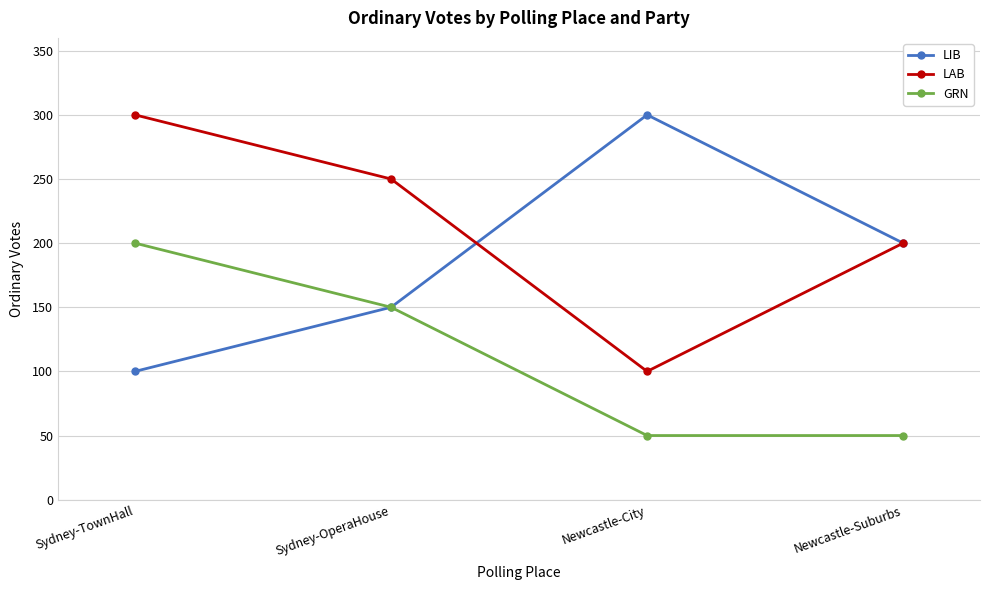

At which label does GRN reach its peak?

Sydney-TownHall